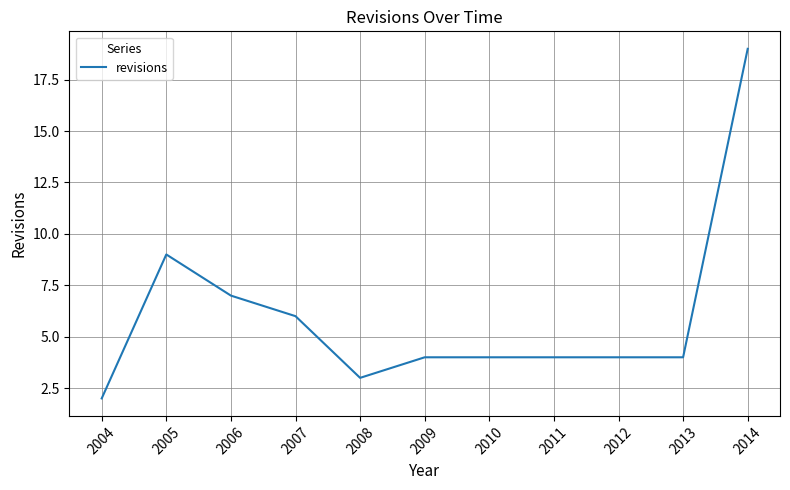

What is the change in value from 2004 to 2013?

+2